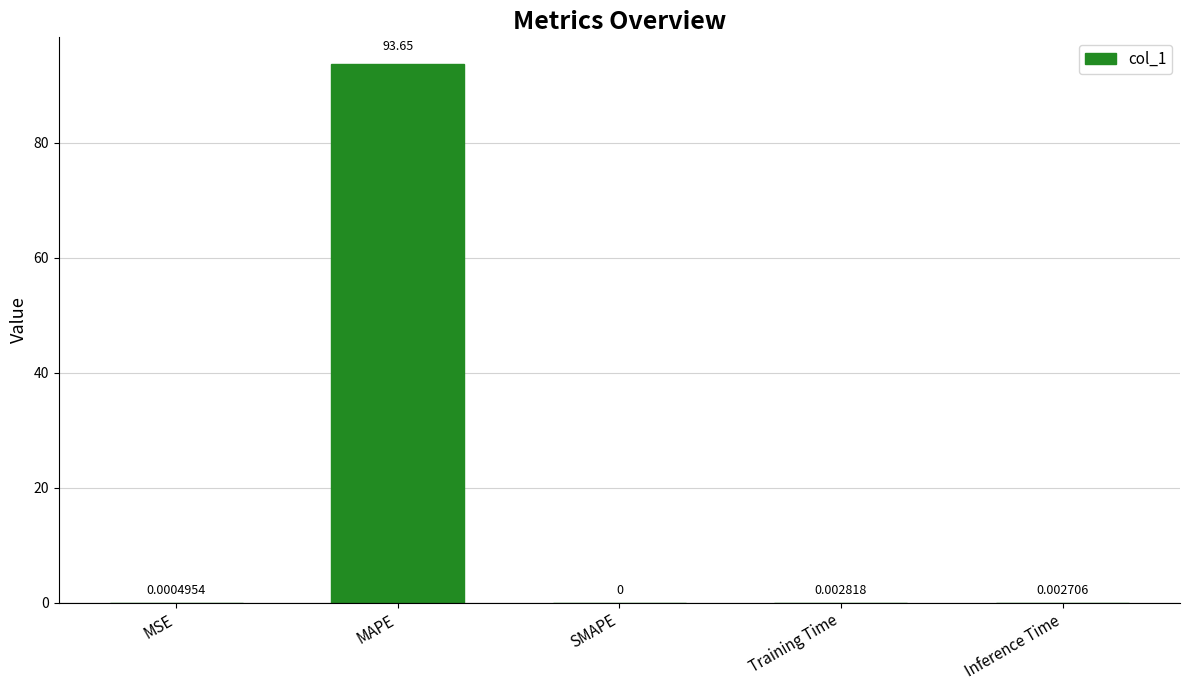

How many distinct data groups are displayed?

1